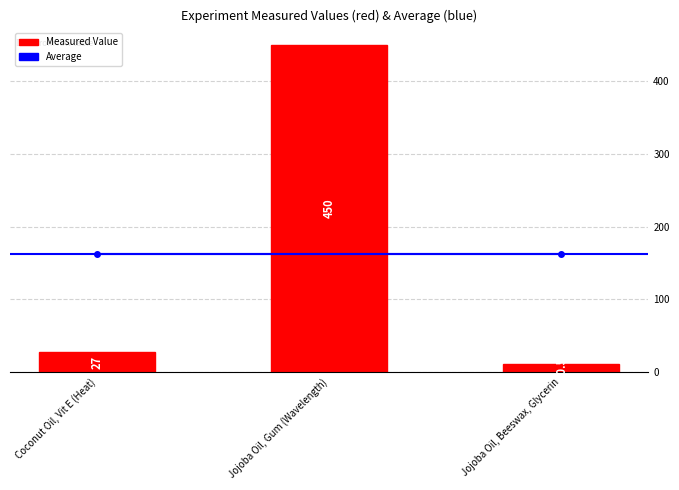

The value at Coconut Oil, Vit E (Heat) is 27.0. True or false?

True